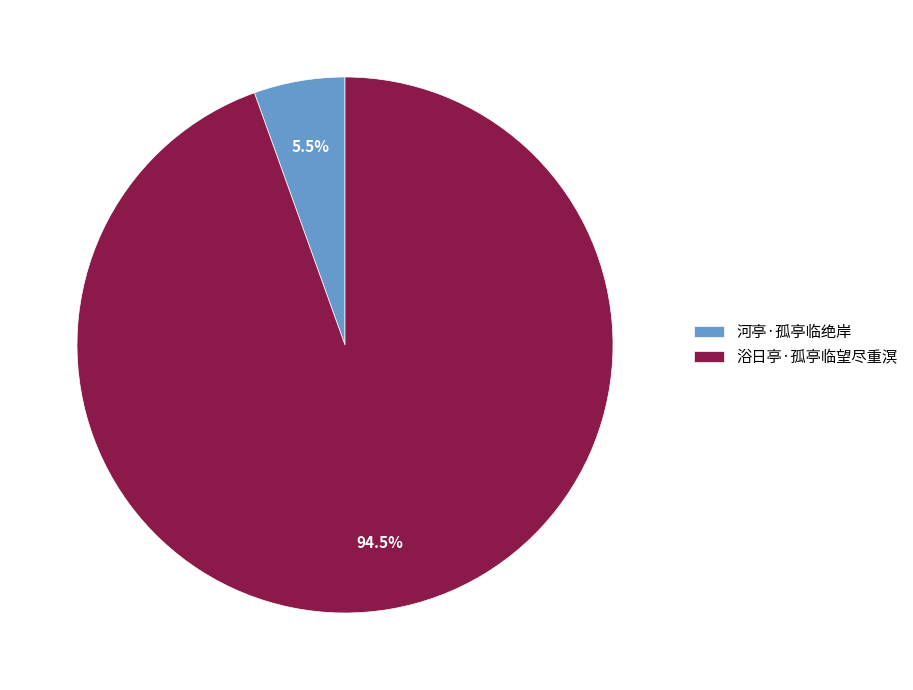

Is the sum of 河亭·孤亭临绝岸 and 浴日亭·孤亭临望尽重溟 greater than half?

Yes